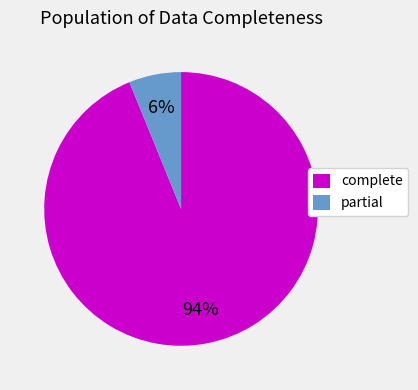

To the nearest percent, what is the difference between the largest and smallest slice percentages?

88%